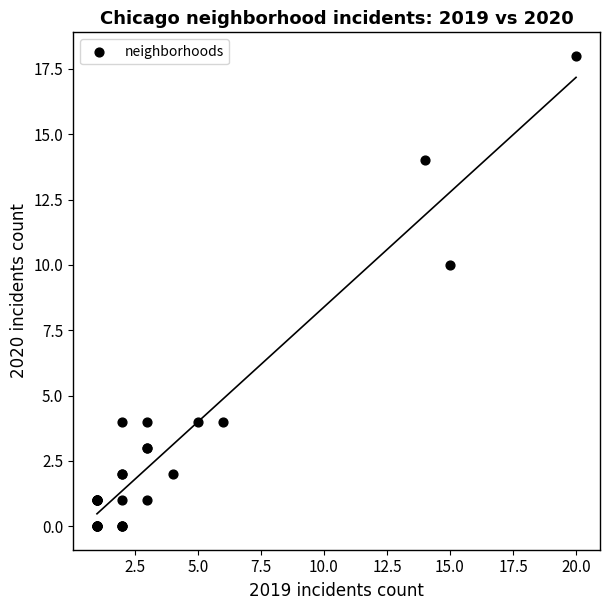

What Y value in the scatter plot is closest to 9?

10